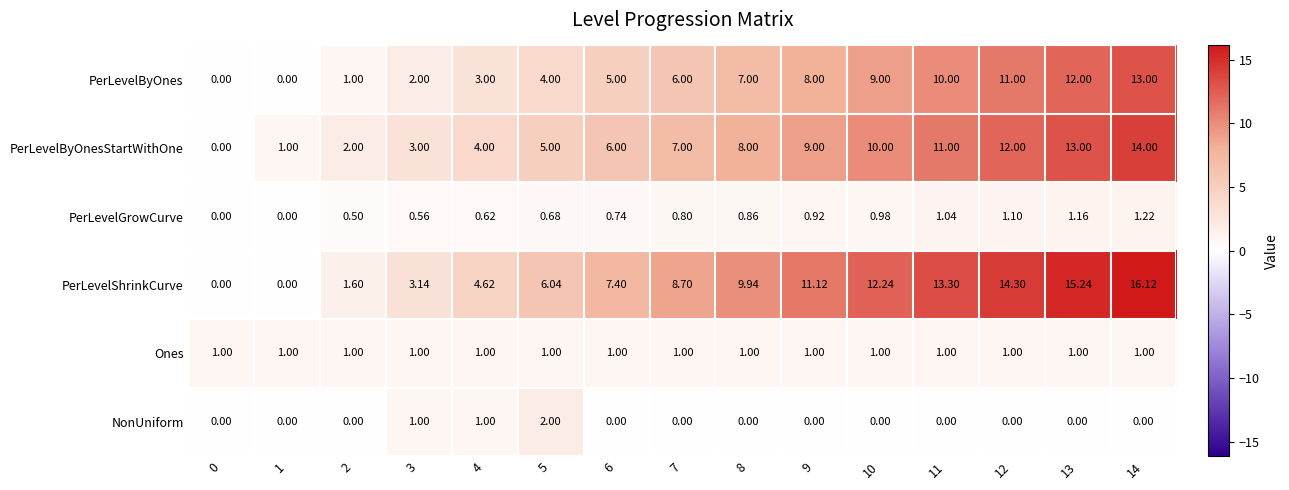

Which series has the widest spread of values?

PerLevelShrinkCurve